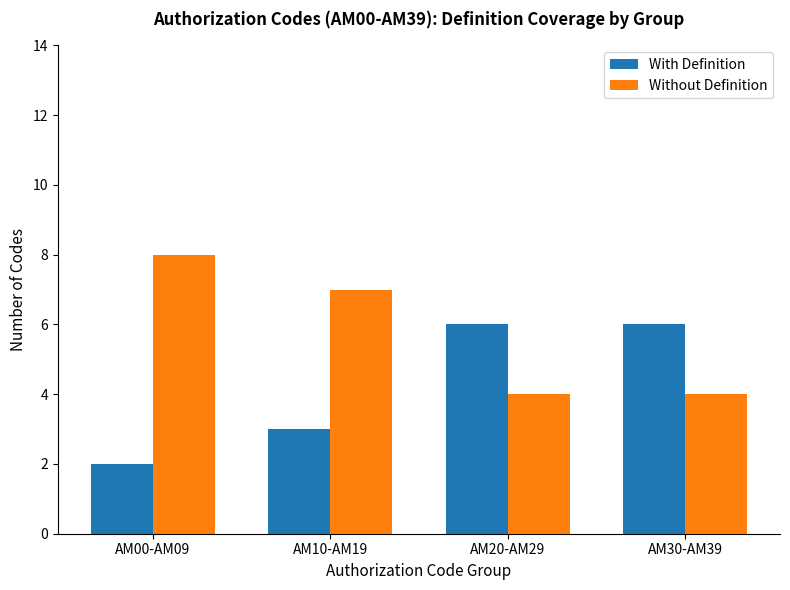

Is it true that Without Definition equals 2 at AM20-AM29?

False